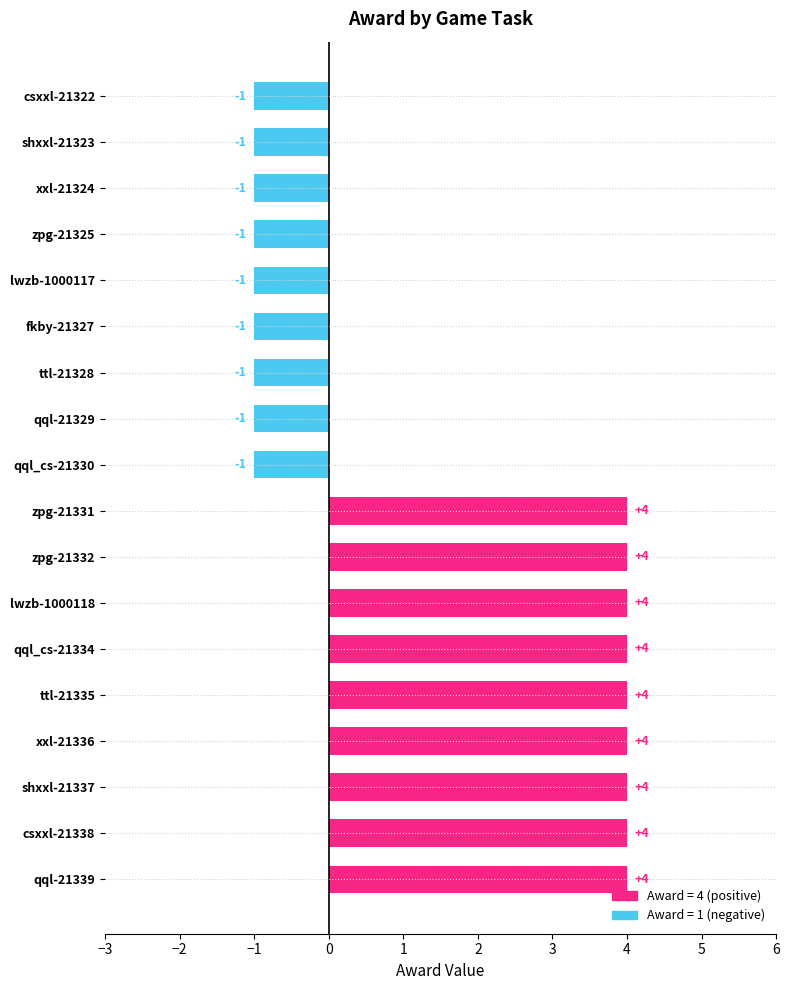

How many data points are less than 4?

9